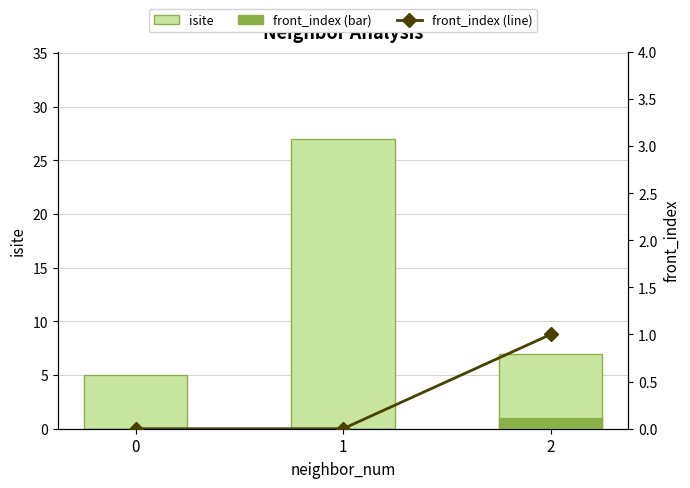

At which category is the sum across all series the highest?

1